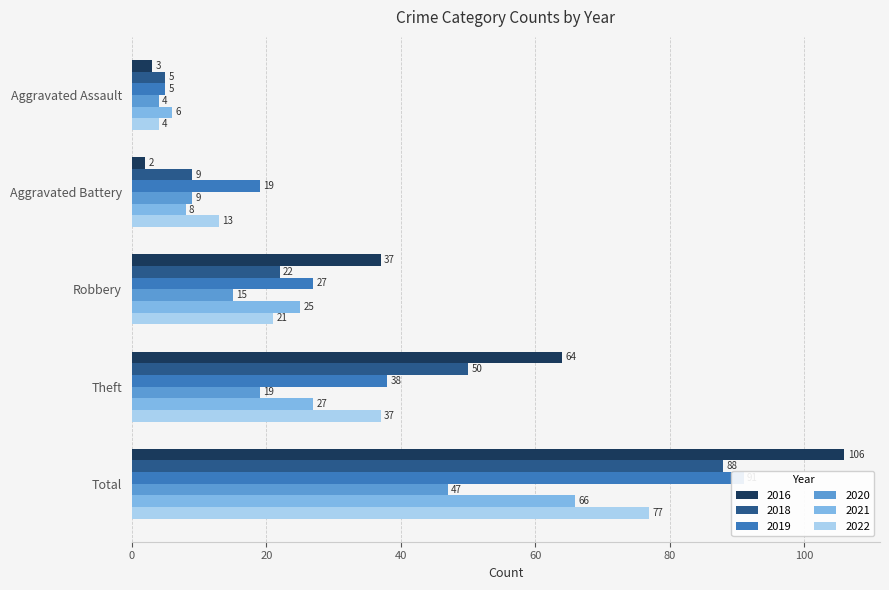

At which label does 2020 reach its minimum?

Aggravated Assault